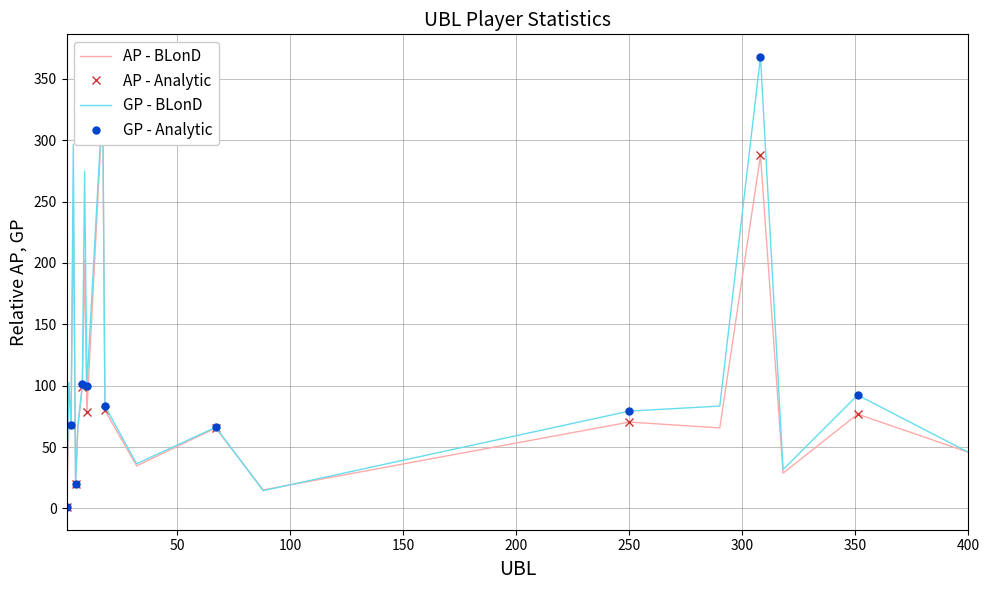

How many series are shown in this chart?

4